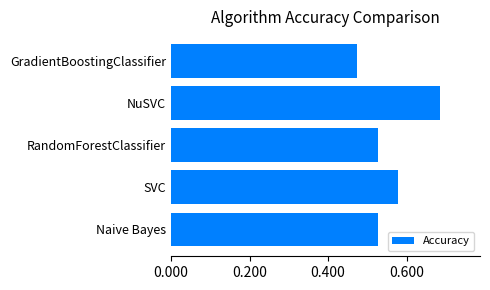

What is the change in value from RandomForestClassifier to NuSVC?

+0.2